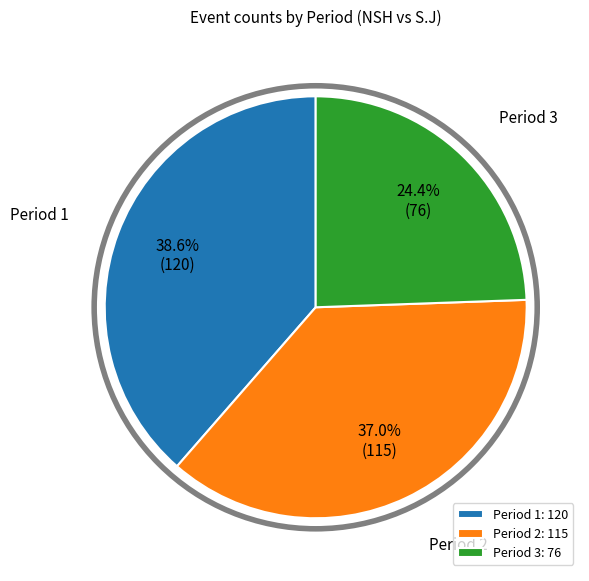

How many segments does this pie chart have?

3